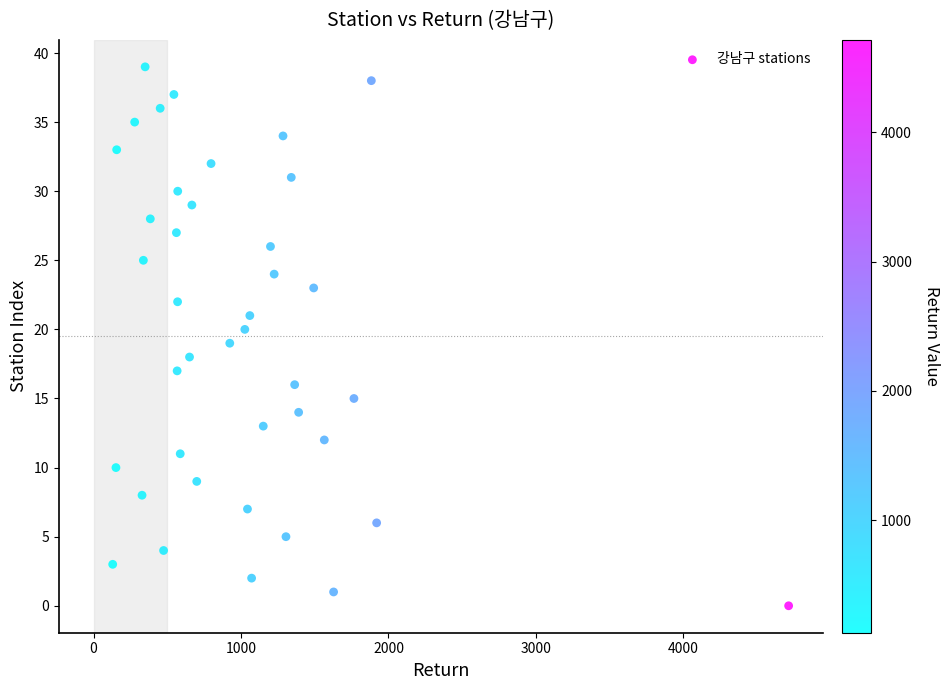

What is the range of Y values (max minus min)?

39